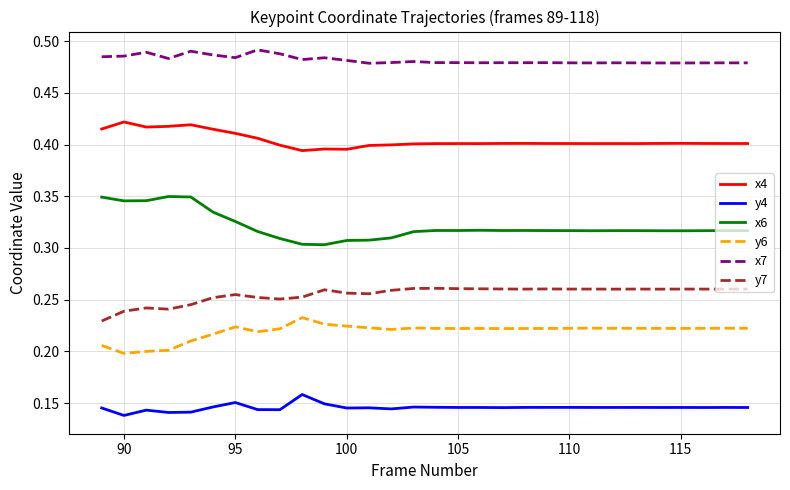

True or false: y7 and y6 cross at least once.

False